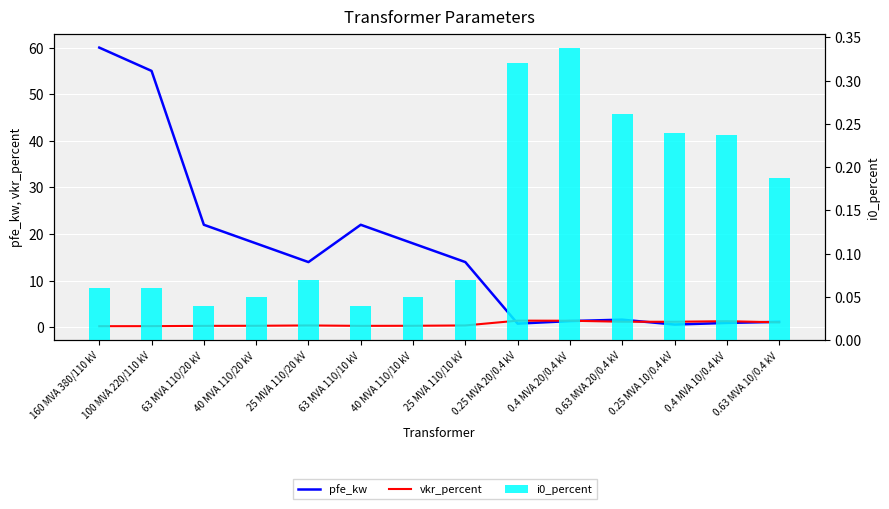

What value does the pfe_kw series have at 0.25 MVA 20/0.4 kV?

0.8